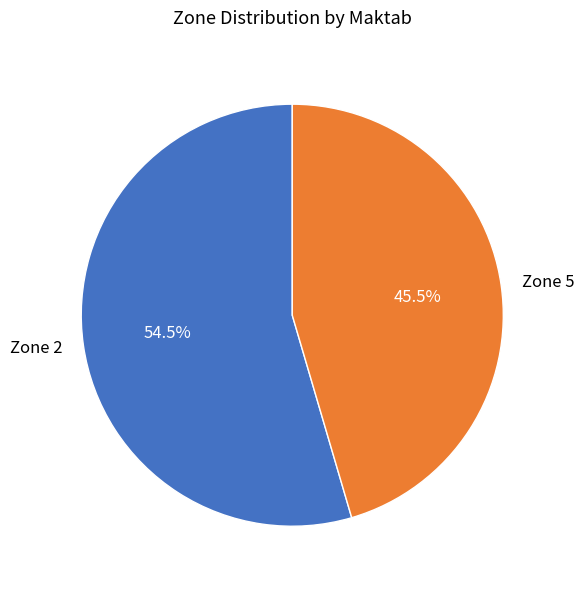

What portion of the pie excludes Zone 2?

45.5%